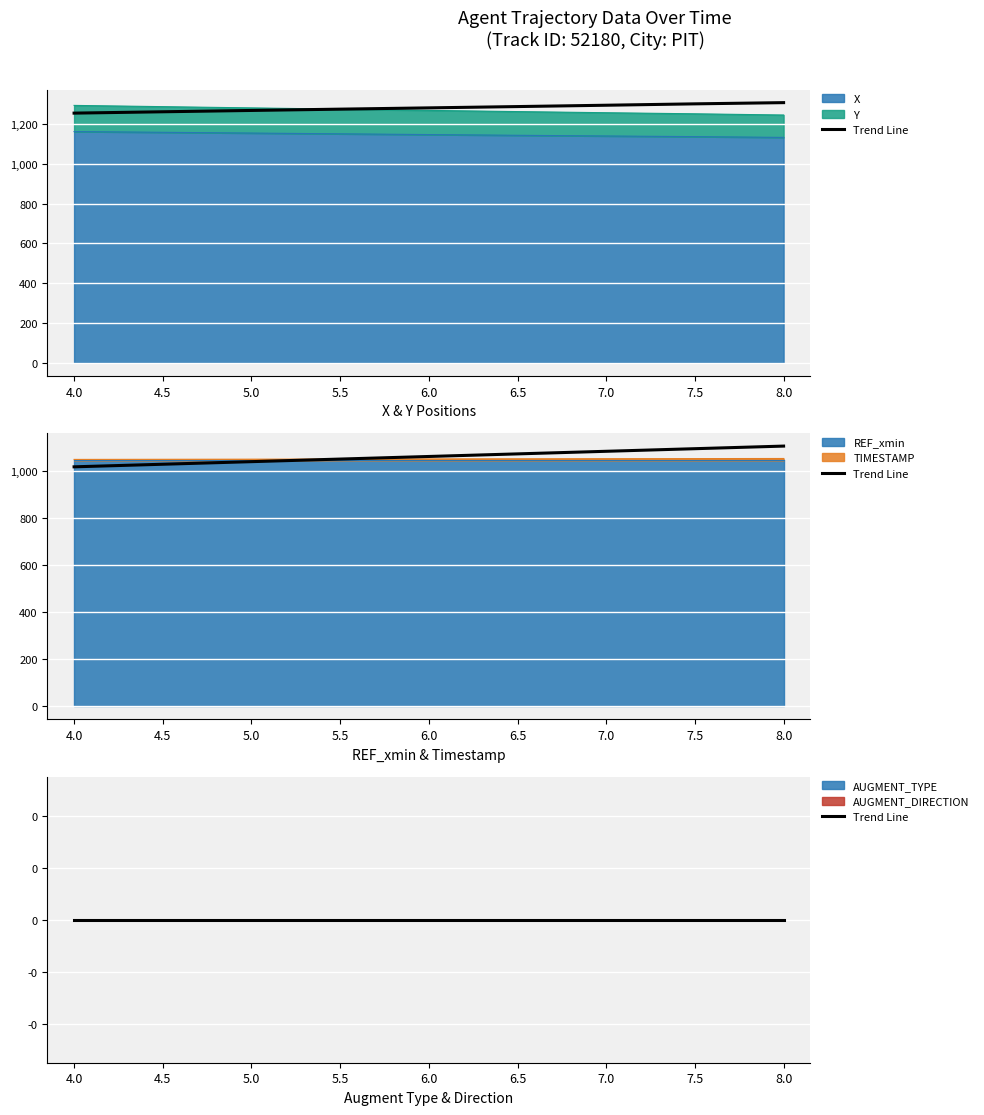

True or false: TIMESTAMP and X cross at least once.

False